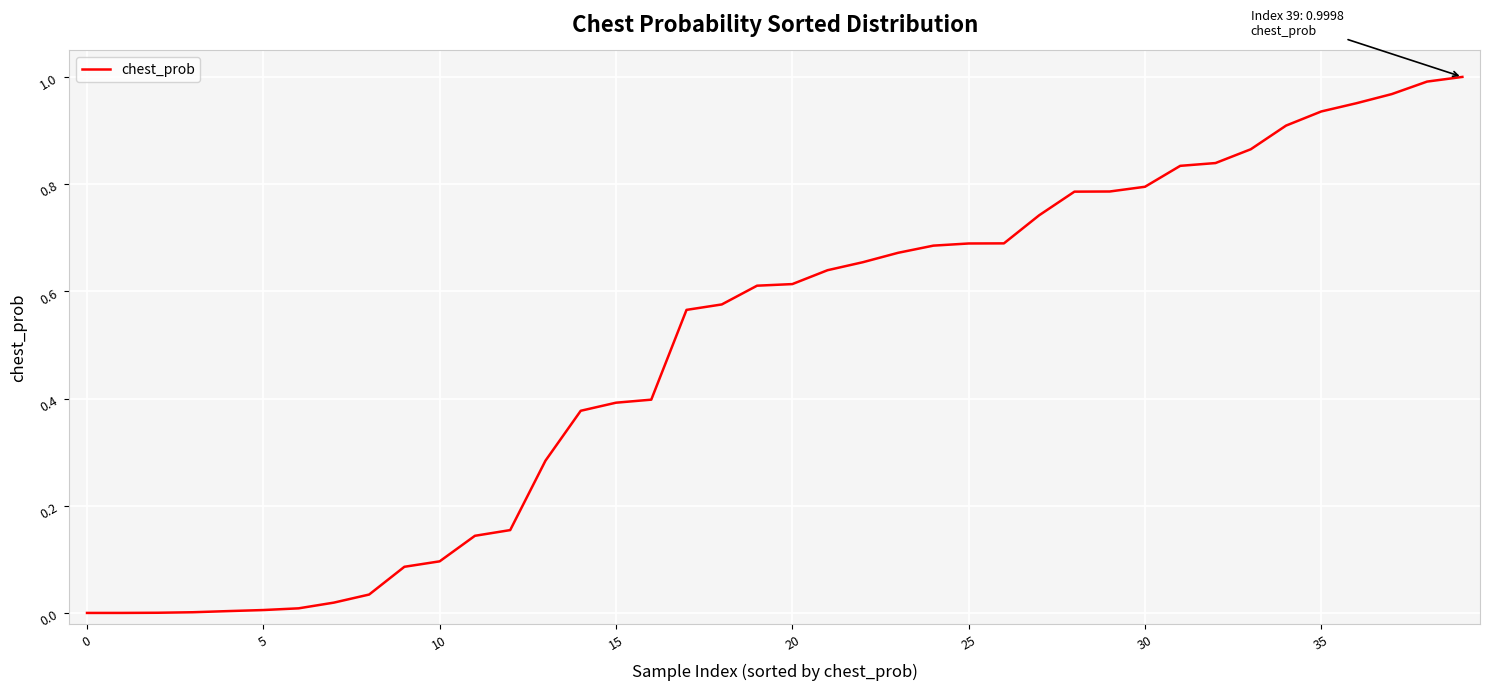

What is the value of the 37th point from the left?

1.0